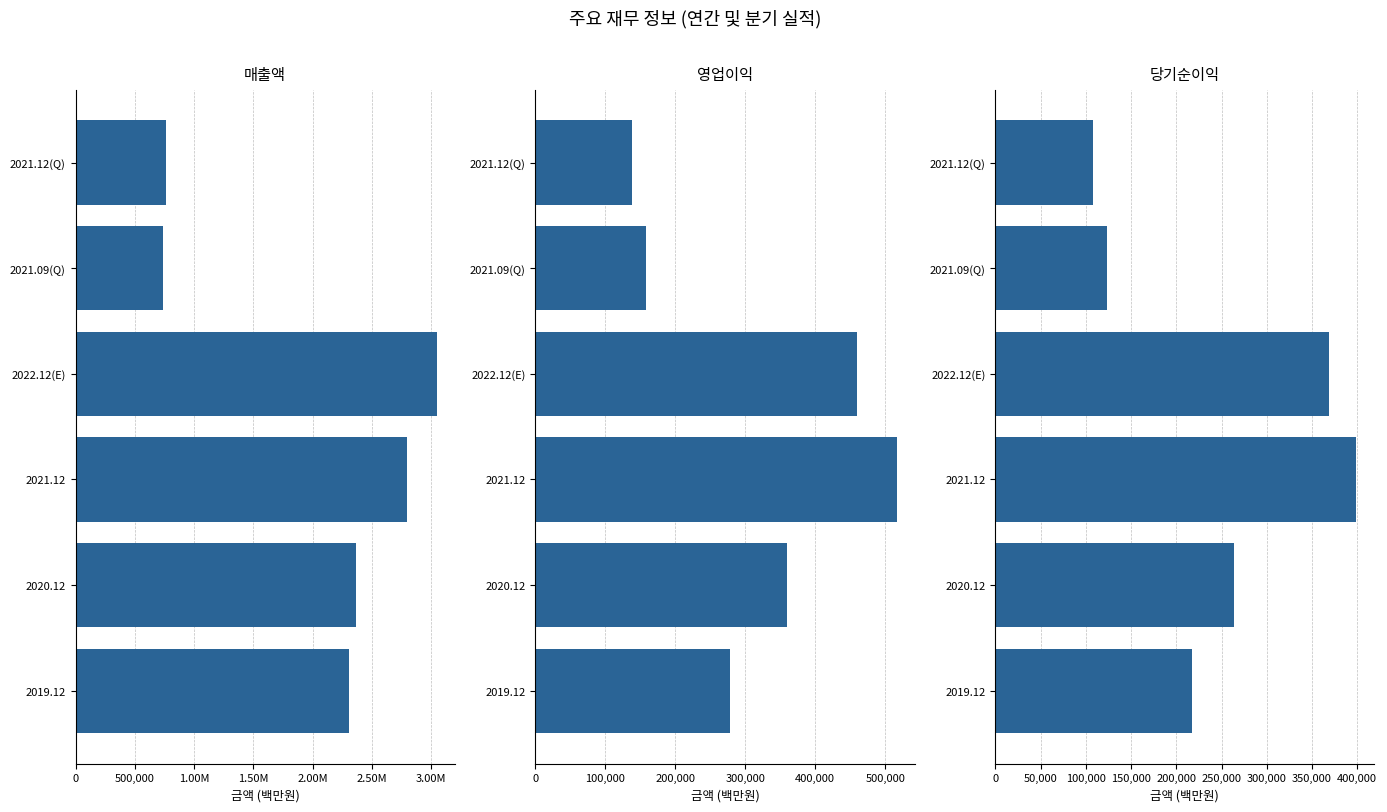

What is the difference between the maximum and minimum values in the 영업이익 series?

377672